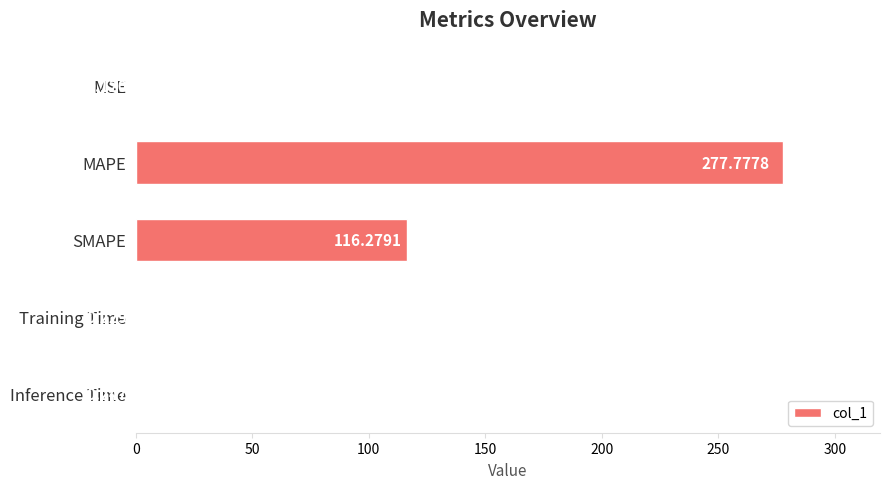

Count the number of categories in the chart.

5